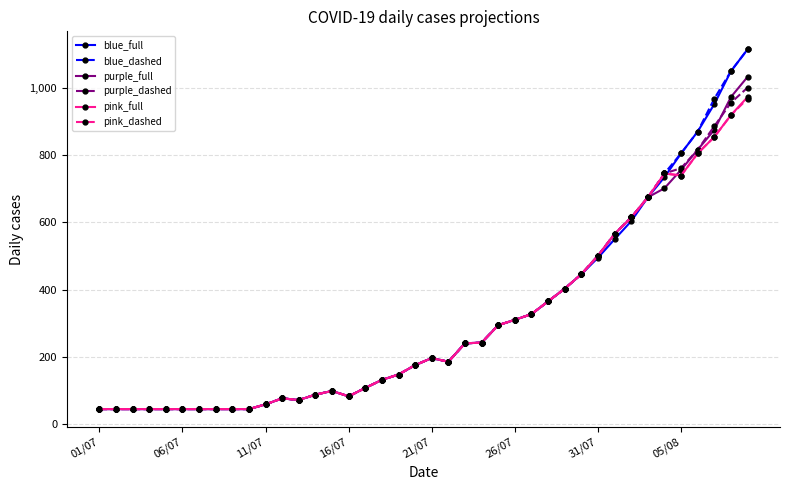

True or false: pink_dashed has more than 1 points higher than both neighbors.

True